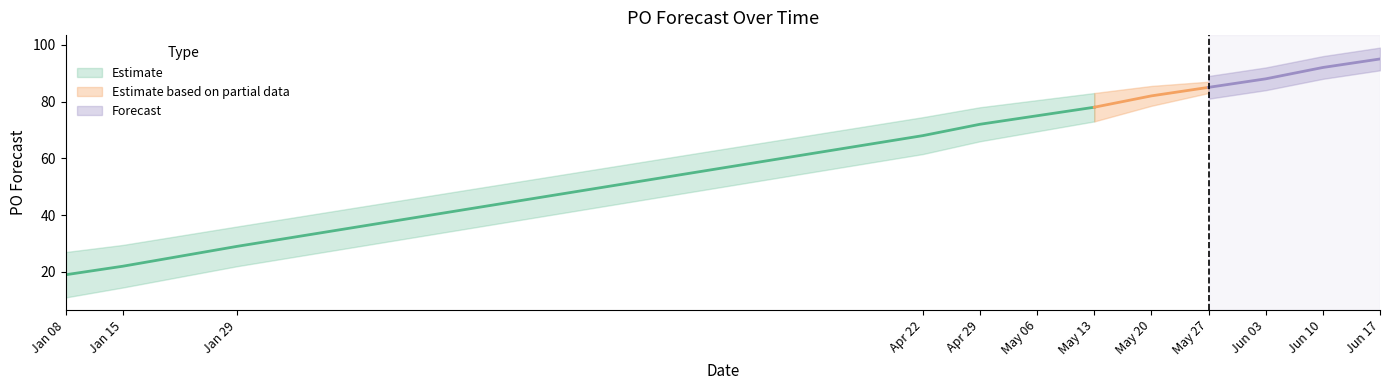

Where is the data nearest to the value 57?

2024-04-22